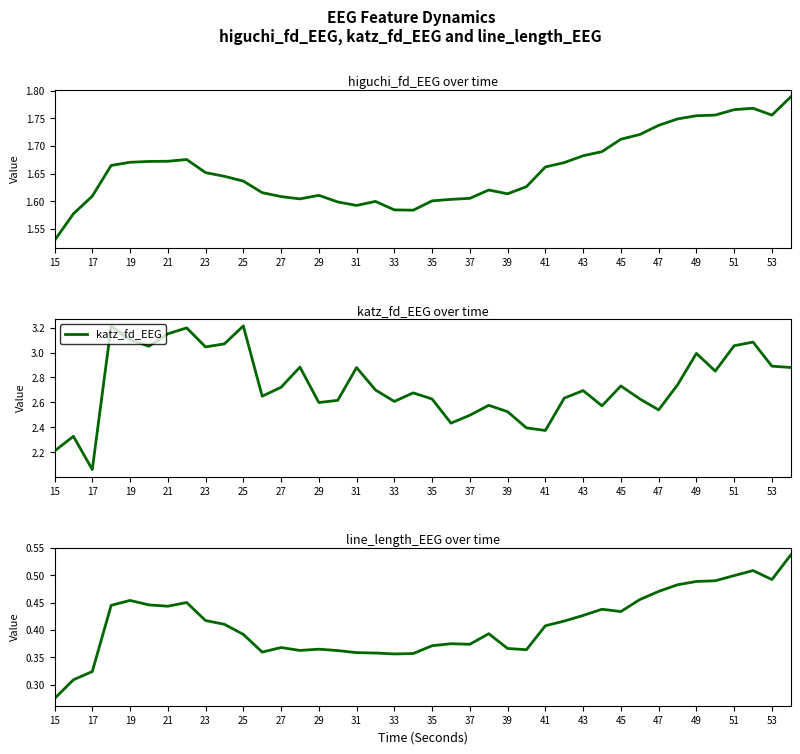

True or false: line_length_EEG and katz_fd_EEG intersect in this chart.

False